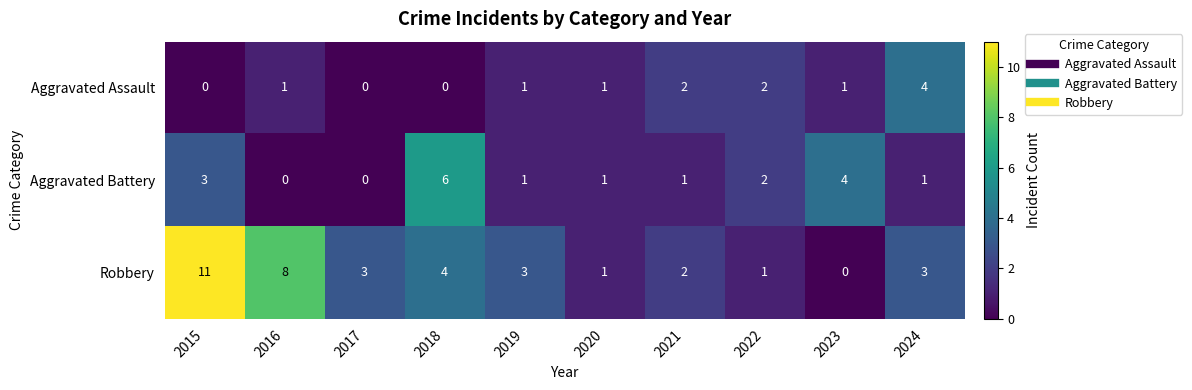

At how many categories does at least one series exceed 0?

10